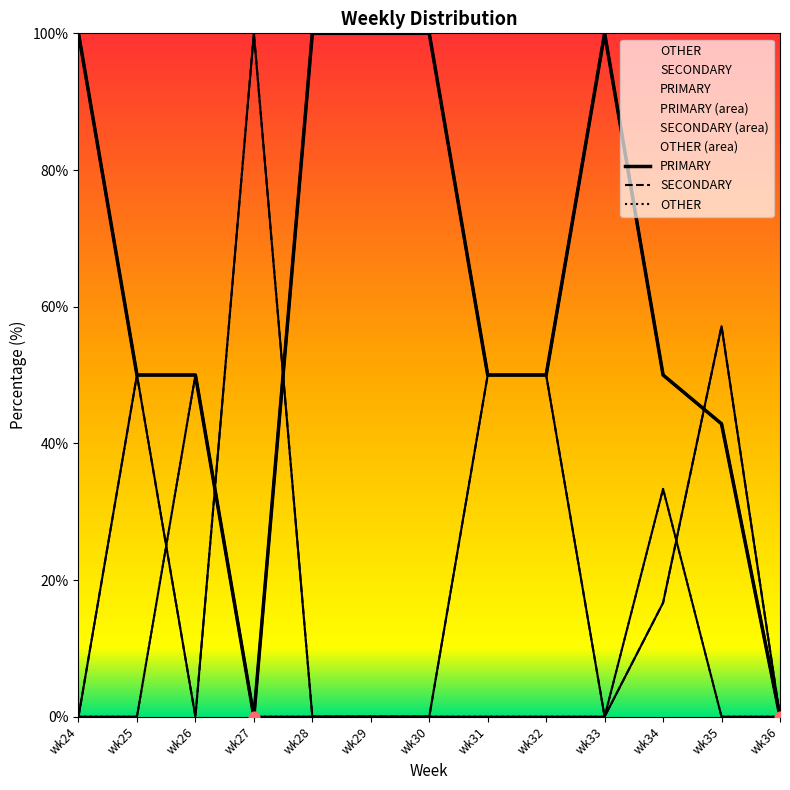

At which category is the sum across all series the highest?

wk34